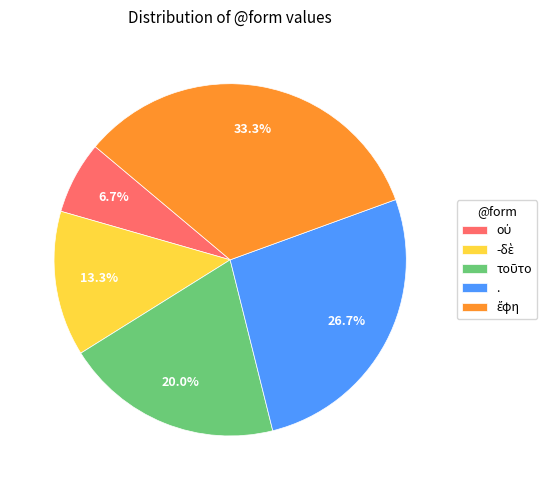

Is there a majority slice in this chart?

No